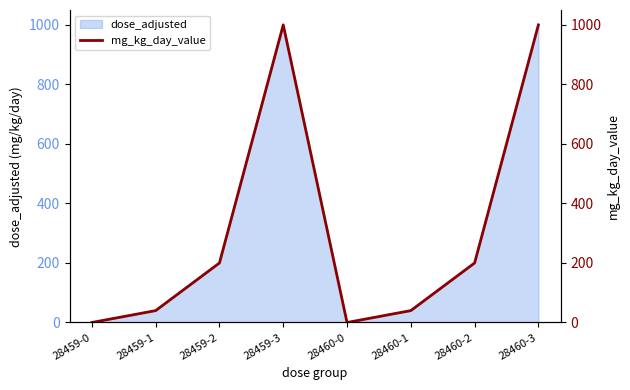

What is the label of the 1st point from the right?

28460-3